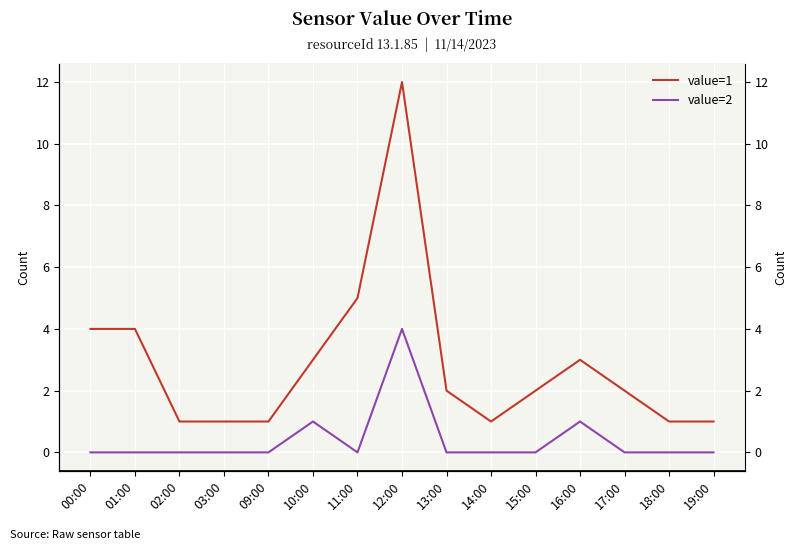

How many values in value=2 are above zero?

3